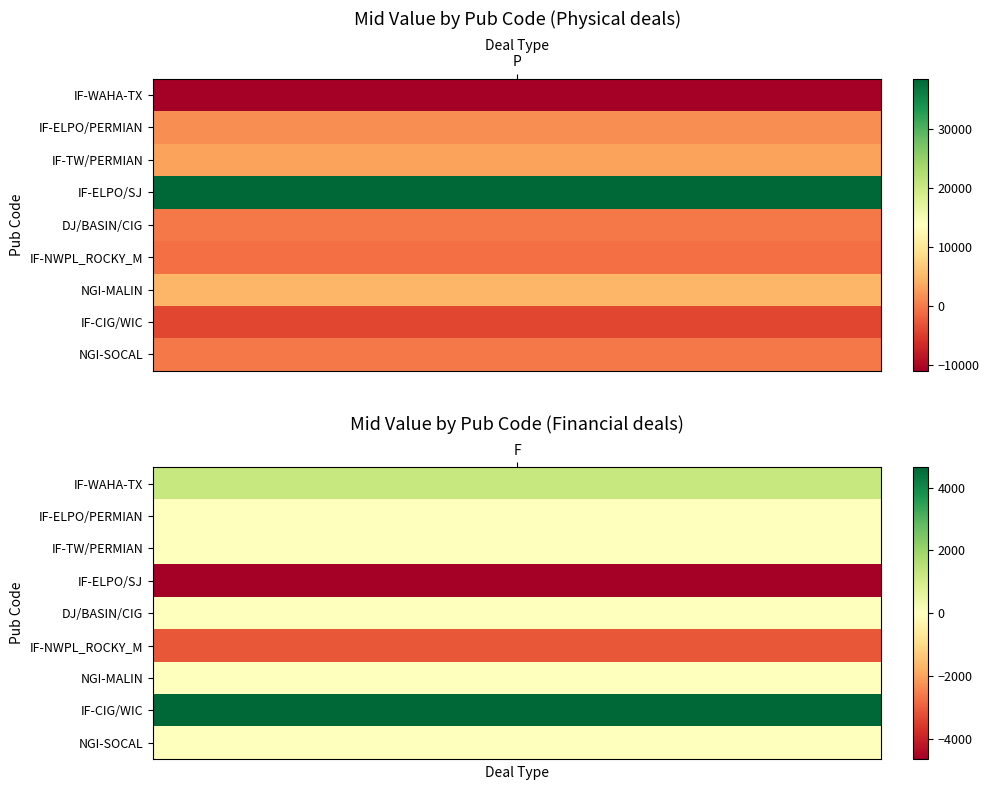

Reading left to right, extract all data points from this chart.

P: IF-WAHA-TX=-10912.0	IF-ELPO/PERMIAN=1472.5	IF-TW/PERMIAN=3100.0	IF-ELPO/SJ=38591.3	DJ/BASIN/CIG=0.0	IF-NWPL_ROCKY_M=-687.0	NGI-MALIN=4912.4	IF-CIG/WIC=-4015.0	NGI-SOCAL=0.0
F: IF-WAHA-TX=1240.0	IF-ELPO/PERMIAN=0.0	IF-TW/PERMIAN=0.0	IF-ELPO/SJ=-4650.0	DJ/BASIN/CIG=0.0	IF-NWPL_ROCKY_M=-3100.0	NGI-MALIN=0.0	IF-CIG/WIC=4650.0	NGI-SOCAL=0.0